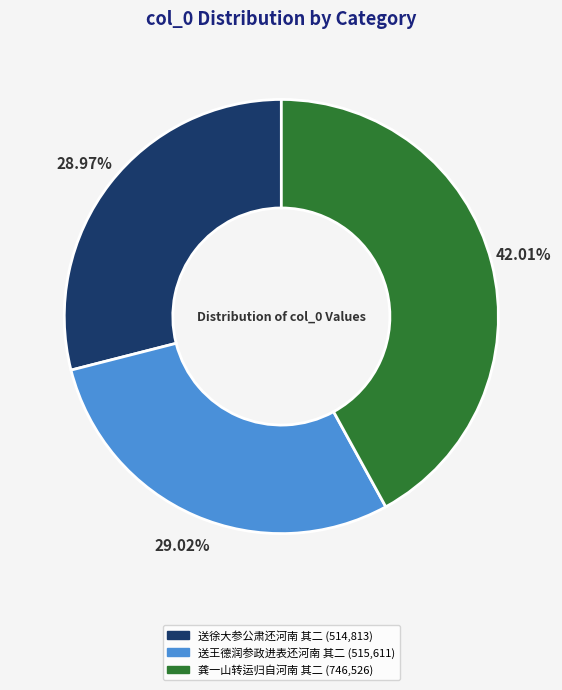

Approximately how many times larger is the value at 送王德润参政进表还河南 其二 compared to 送徐大参公肃还河南 其二?

1.0